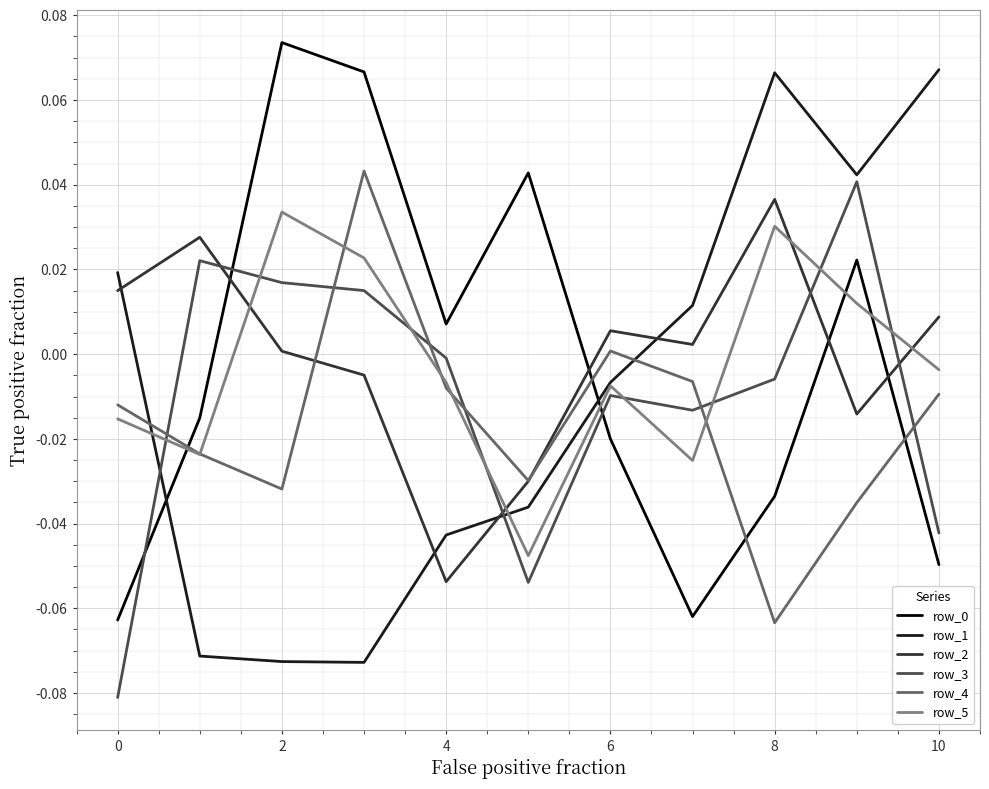

After their last crossing, which series has the higher values: row_2 or row_0?

row_2